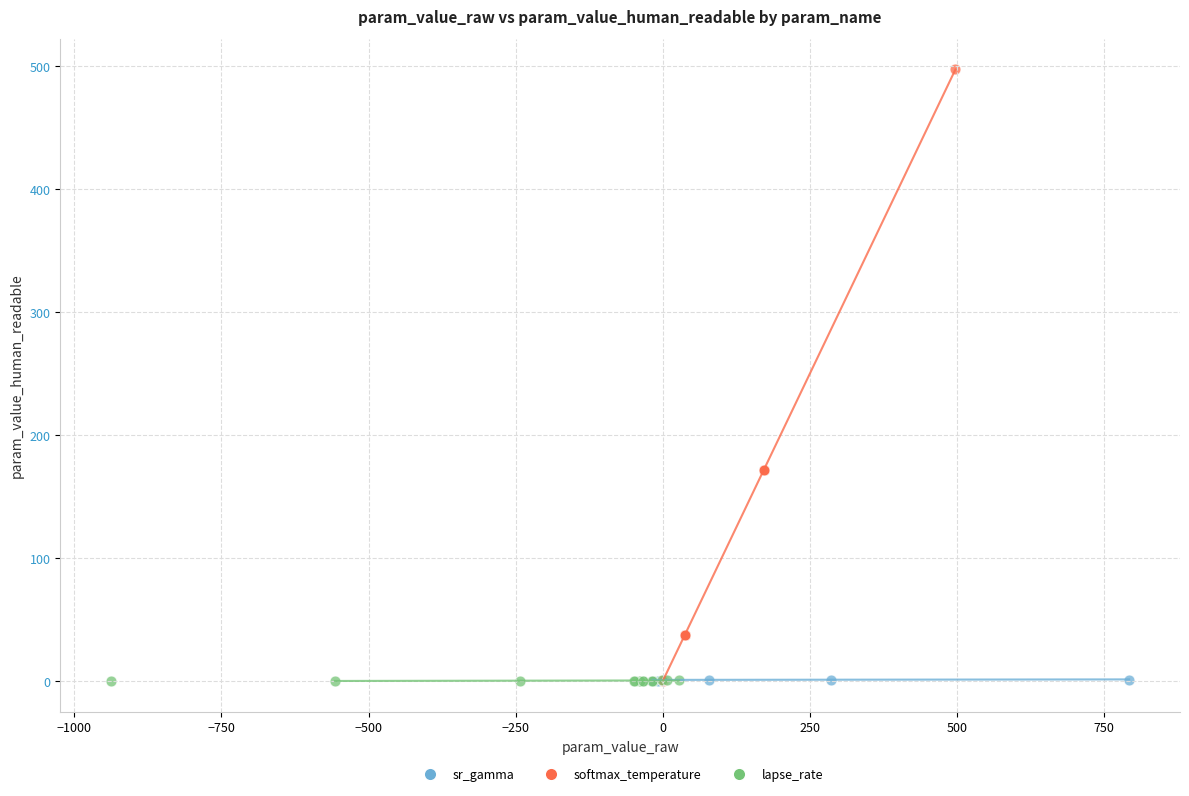

Which series reaches the maximum Y coordinate?

softmax_temperature